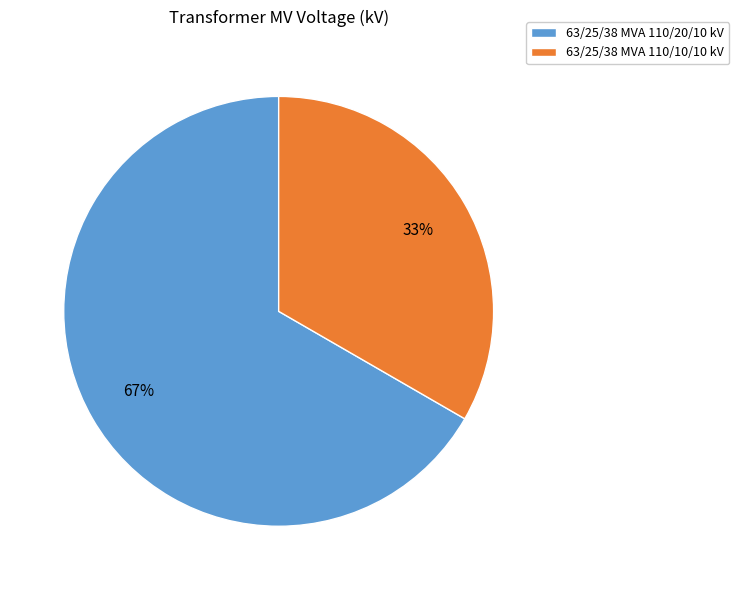

Which slice represents more than half of the pie?

63/25/38 MVA 110/20/10 kV